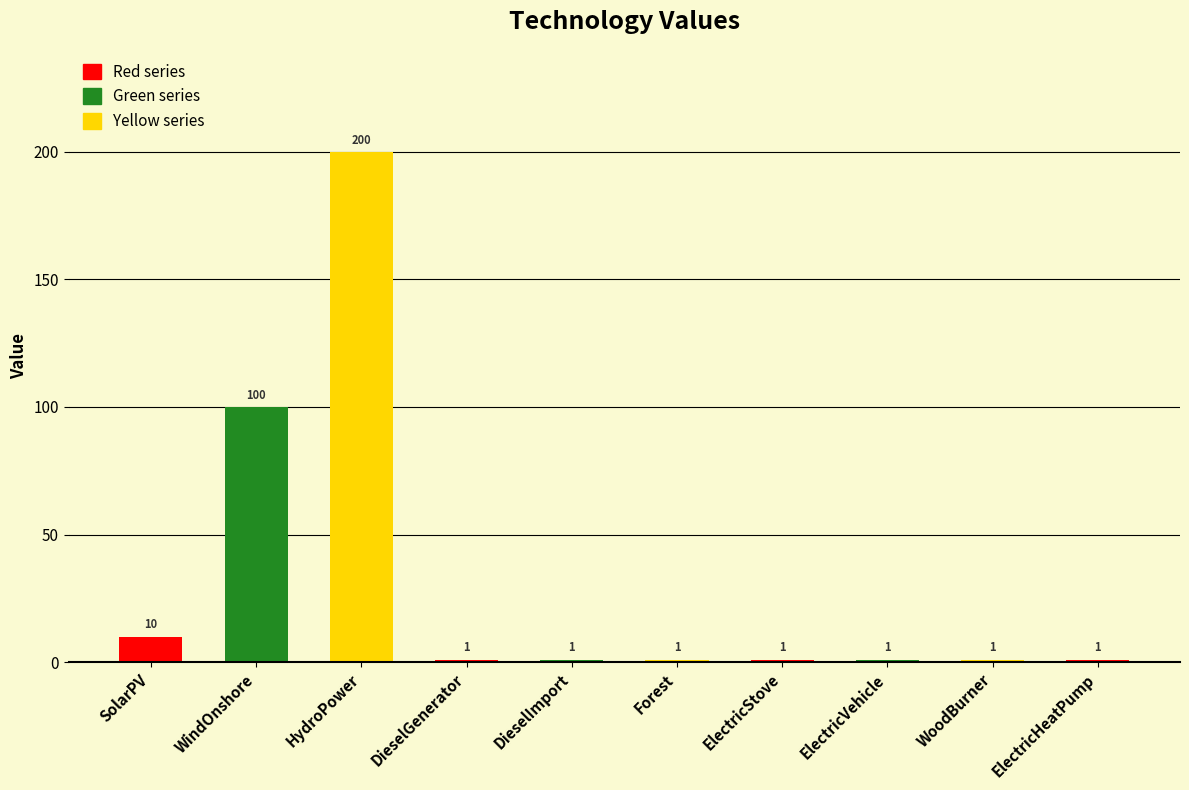

Reading left to right, transcribe all the data shown in this chart.

10	100	200	1	1	1	1	1	1	1